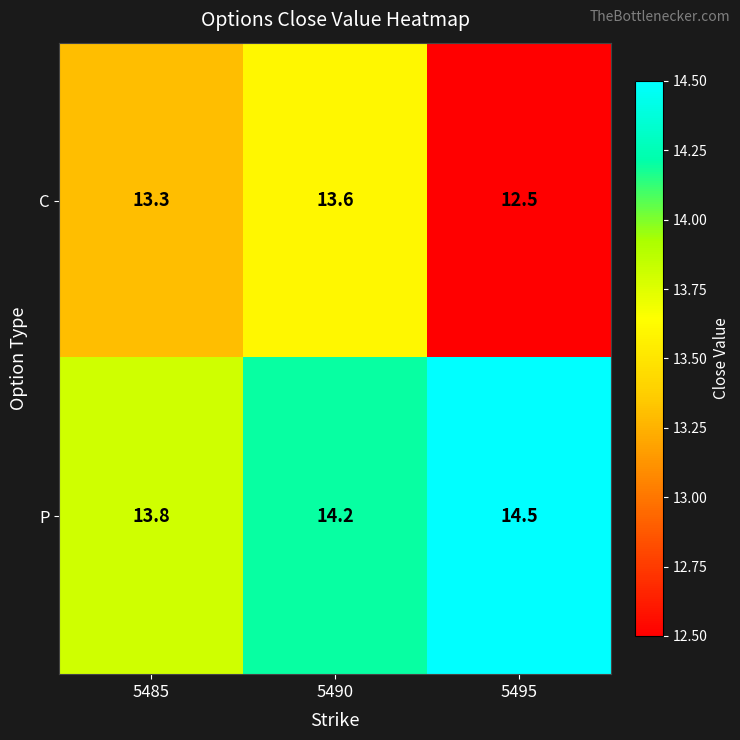

Is it true that C equals 8.5 at 5485?

False